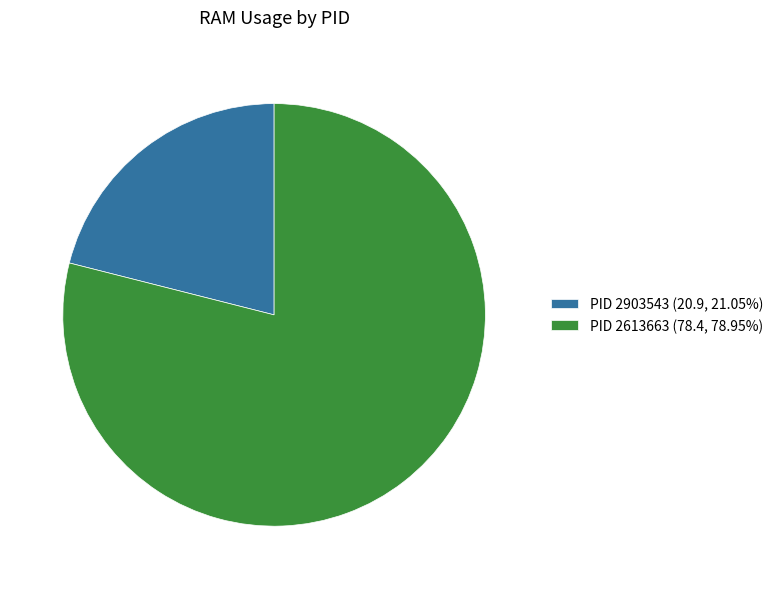

Is the sum of PID 2613663 (78.4, 78.95%) and PID 2903543 (20.9, 21.05%) greater than half?

Yes